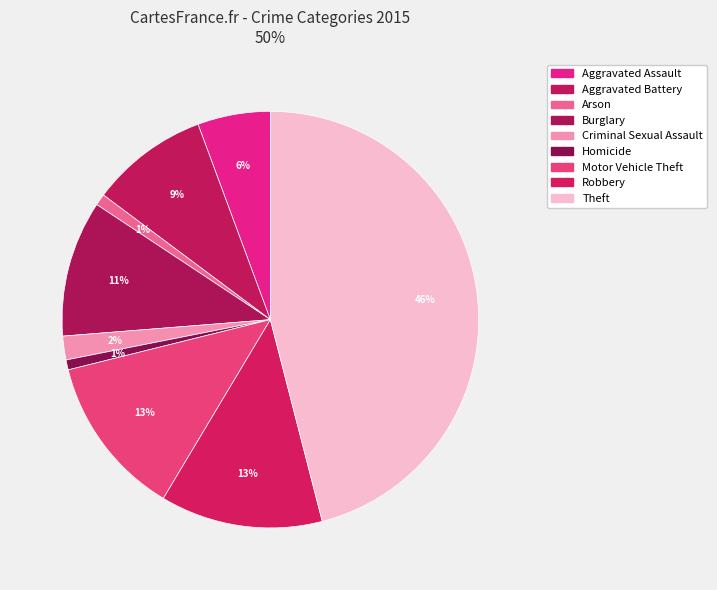

To the nearest percent, what is the average slice percentage?

11%